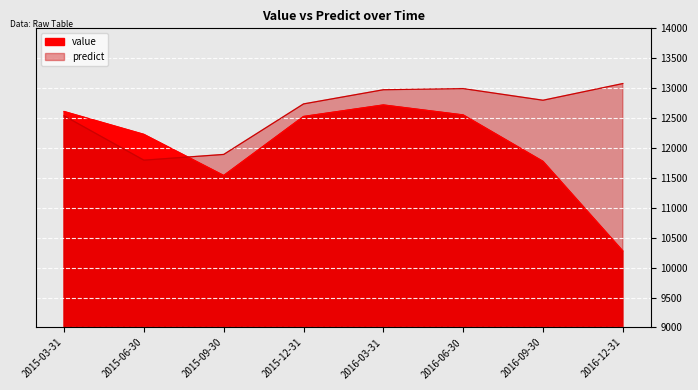

The predict series shows 21875.9 at 2015-12-31. True or false?

False